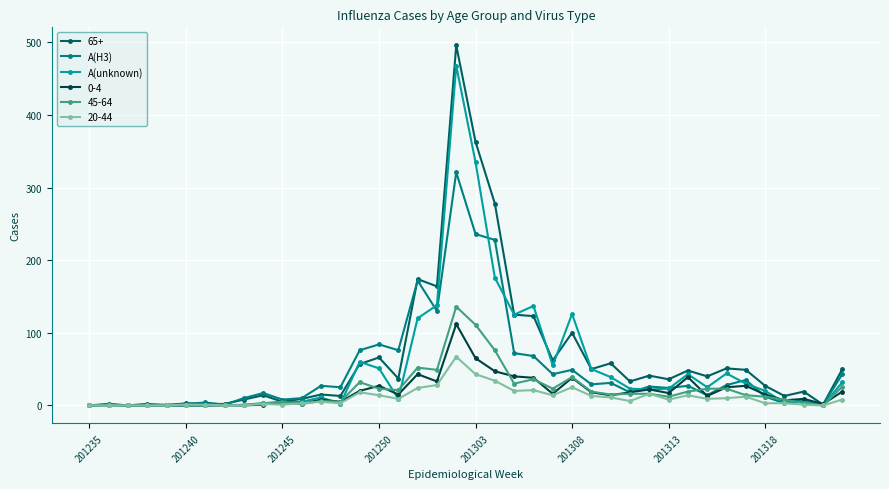

Which series has the widest spread of values?

65+